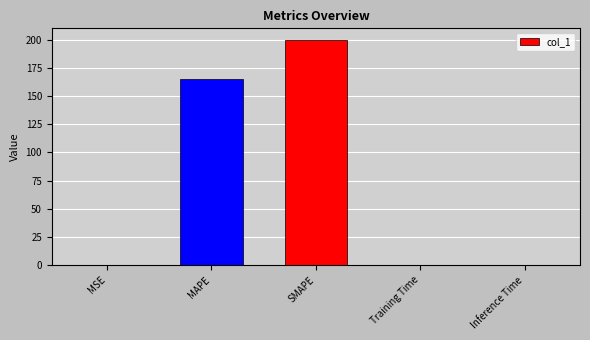

What is the sum of all values?

365.1